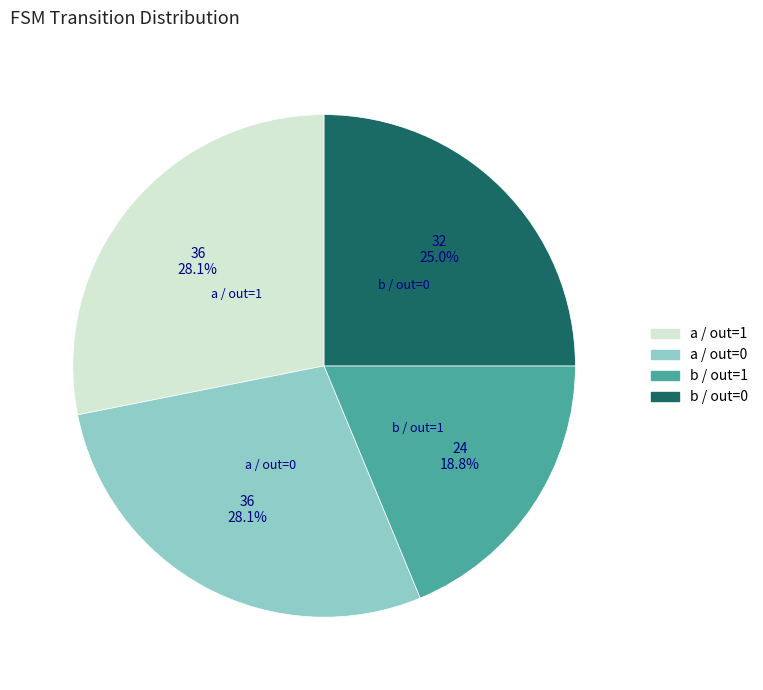

Which category has the smallest portion of the pie?

b / out=1